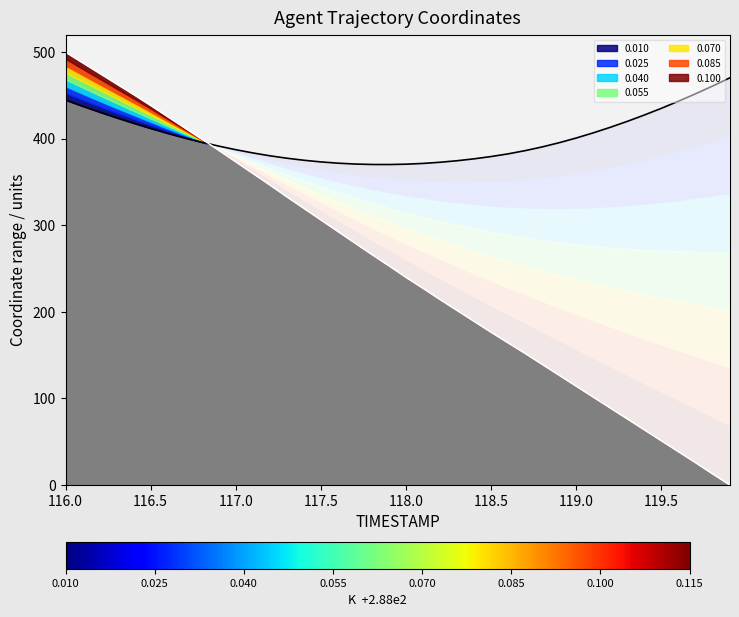

What is the total value across all series at 117.0?

906.2